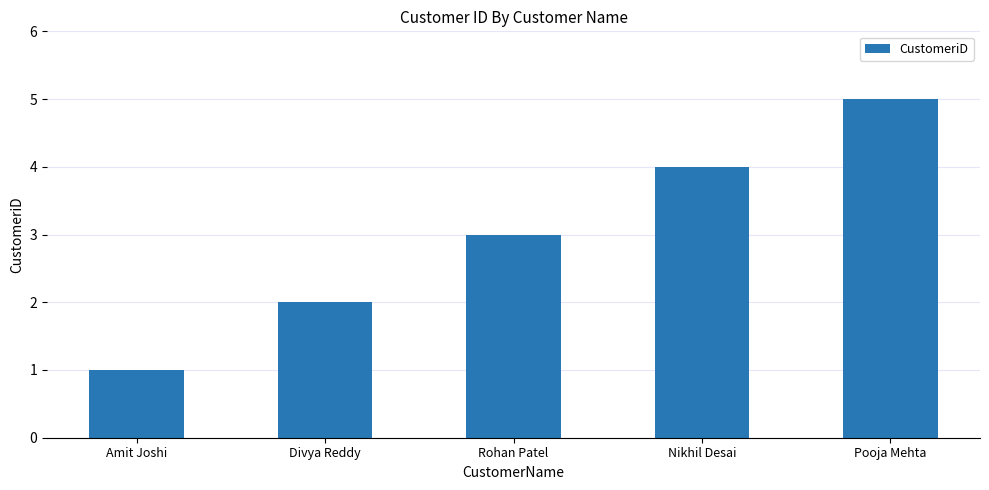

At which category does the chart reach its peak across all series?

Pooja Mehta